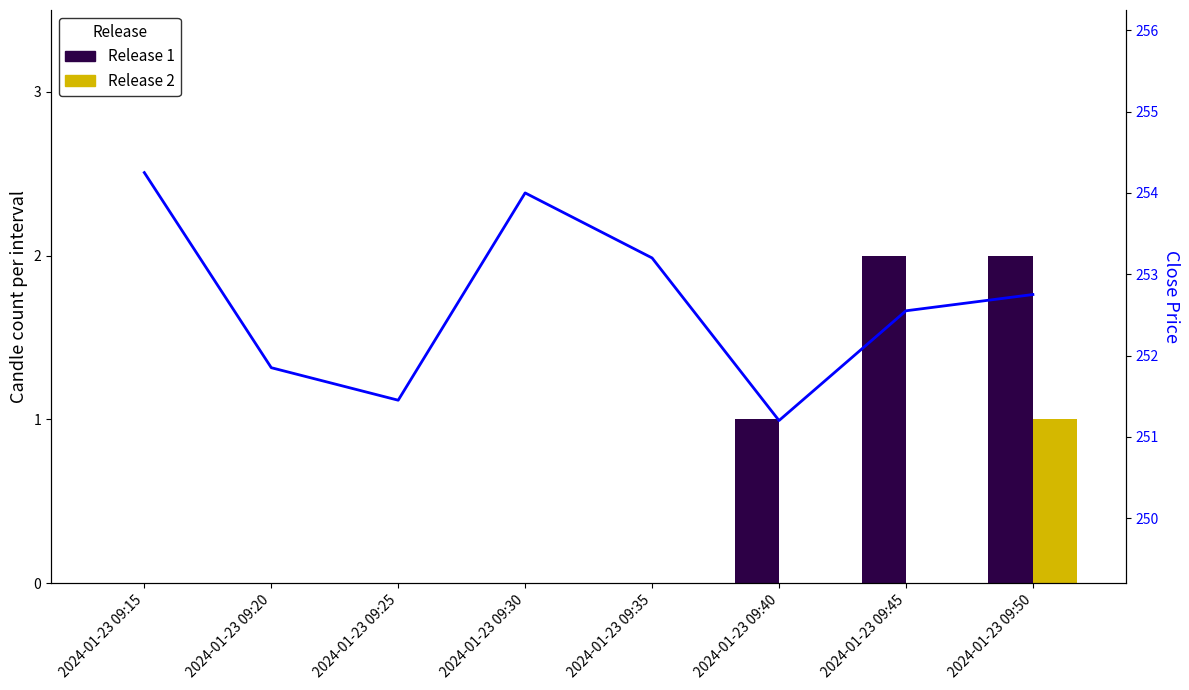

What is the difference between the Release 1 values at 2024-01-23 09:40 and 2024-01-23 09:30?

1.0